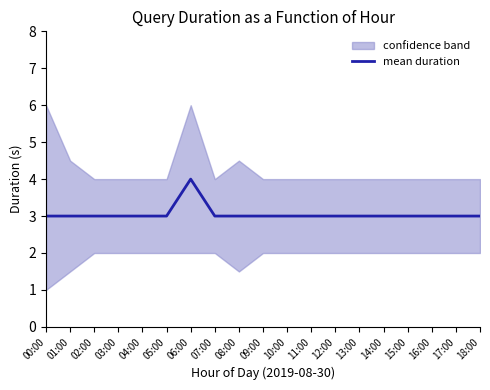

Is it true that mean duration equals 4 at 00:00?

False